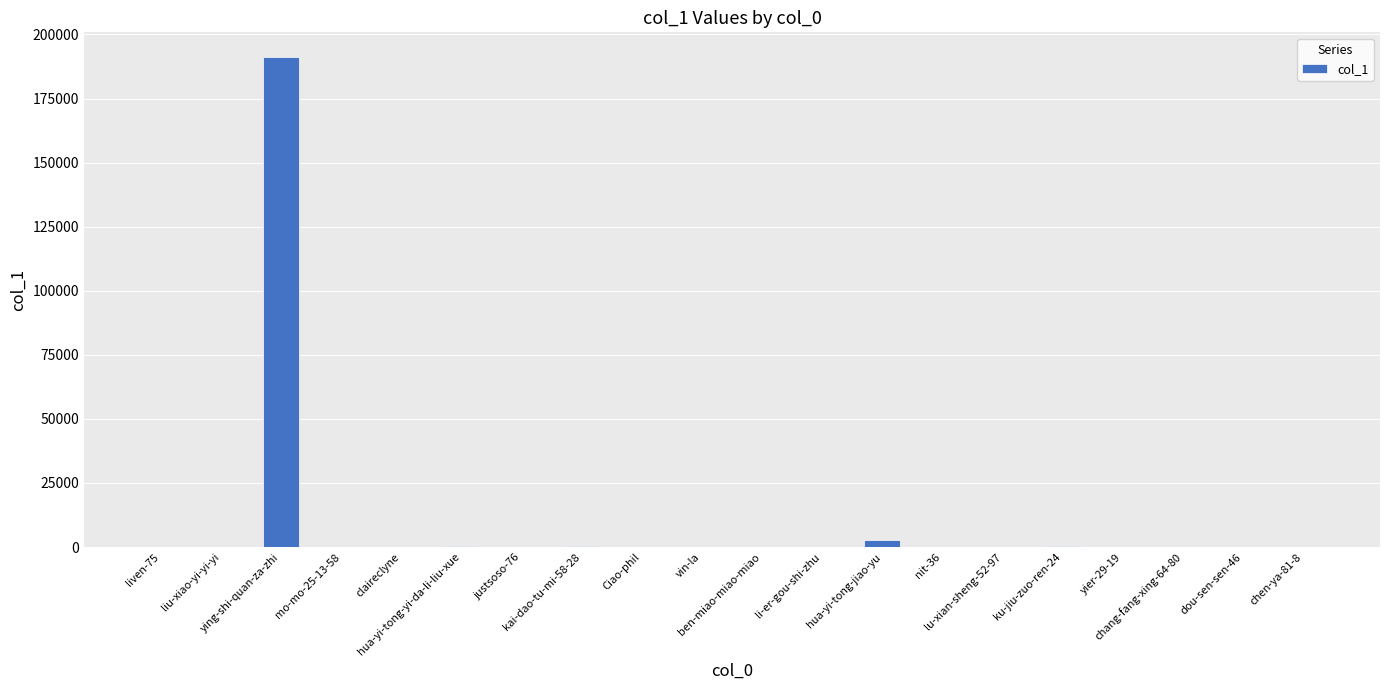

What is the maximum value shown in the chart?

191274